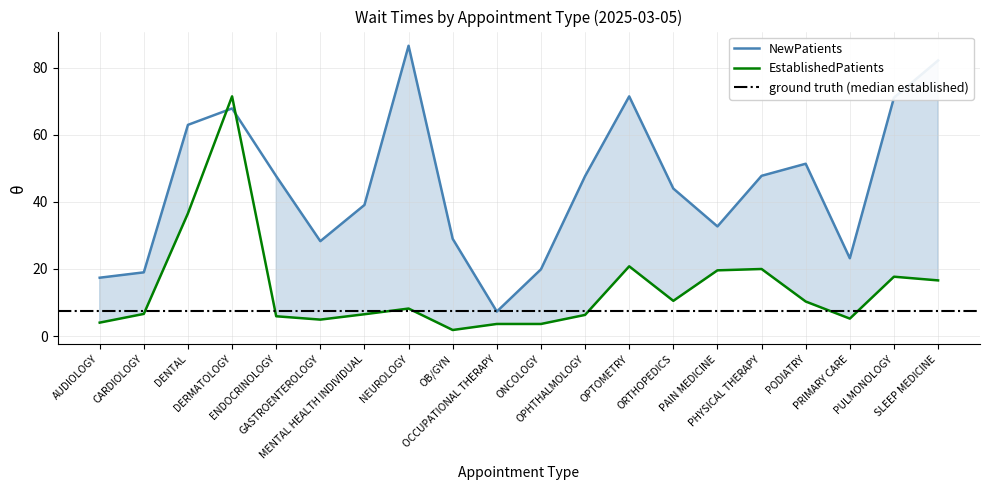

Reading right to left, extract all data points from this chart.

EstablishedPatients: 16.6	17.7	5.2	10.3	20.0	19.6	10.5	20.8	6.3	3.6	3.6	1.8	8.2	6.5	4.9	5.9	71.5	36.6	6.6	4.0
NewPatients: 82.2	71.1	23.2	51.4	47.8	32.7	44.0	71.5	47.7	19.9	7.3	29.0	86.6	39.1	28.3	47.7	67.9	63.0	19.0	17.4